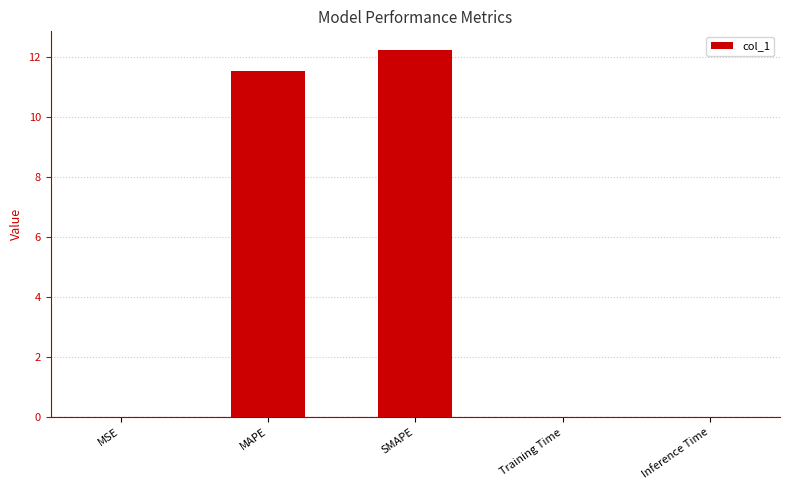

What is the maximum value shown in the chart?

12.2